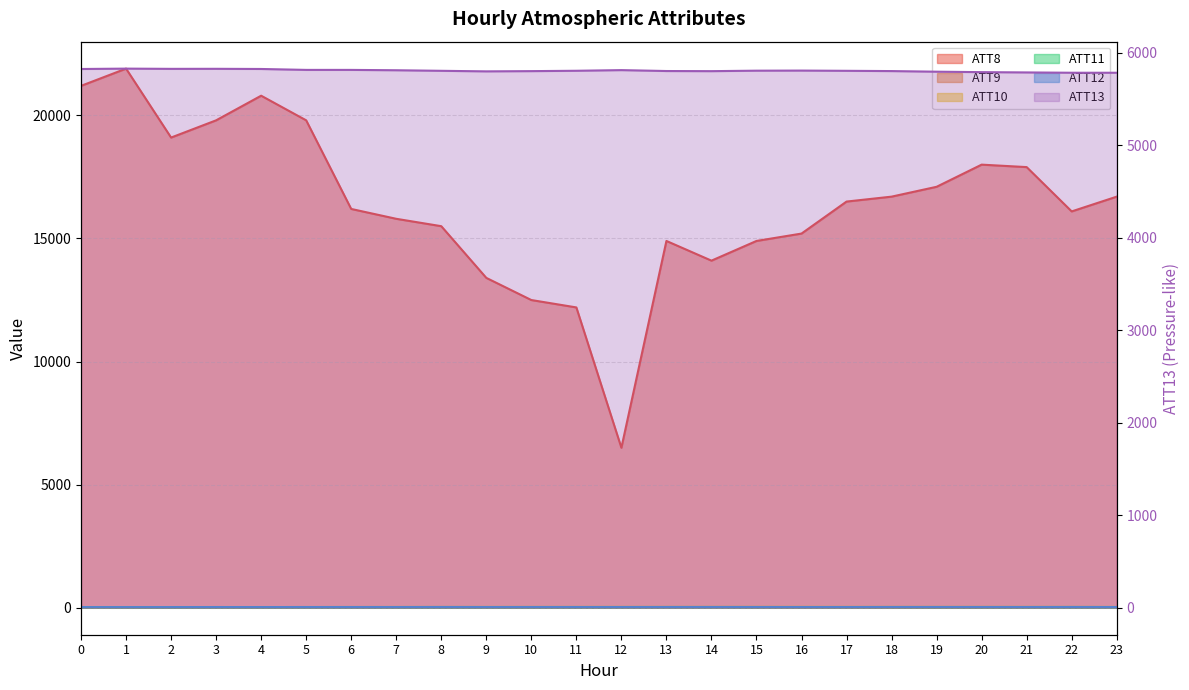

True or false: ATT10 and ATT12 intersect in this chart.

True